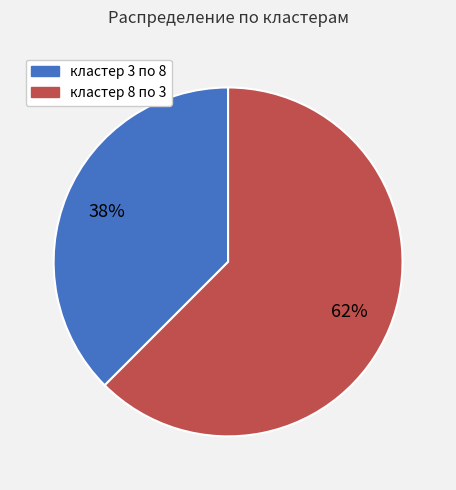

Do кластер 8 по 3 and кластер 3 по 8 together represent more than half of the pie?

Yes